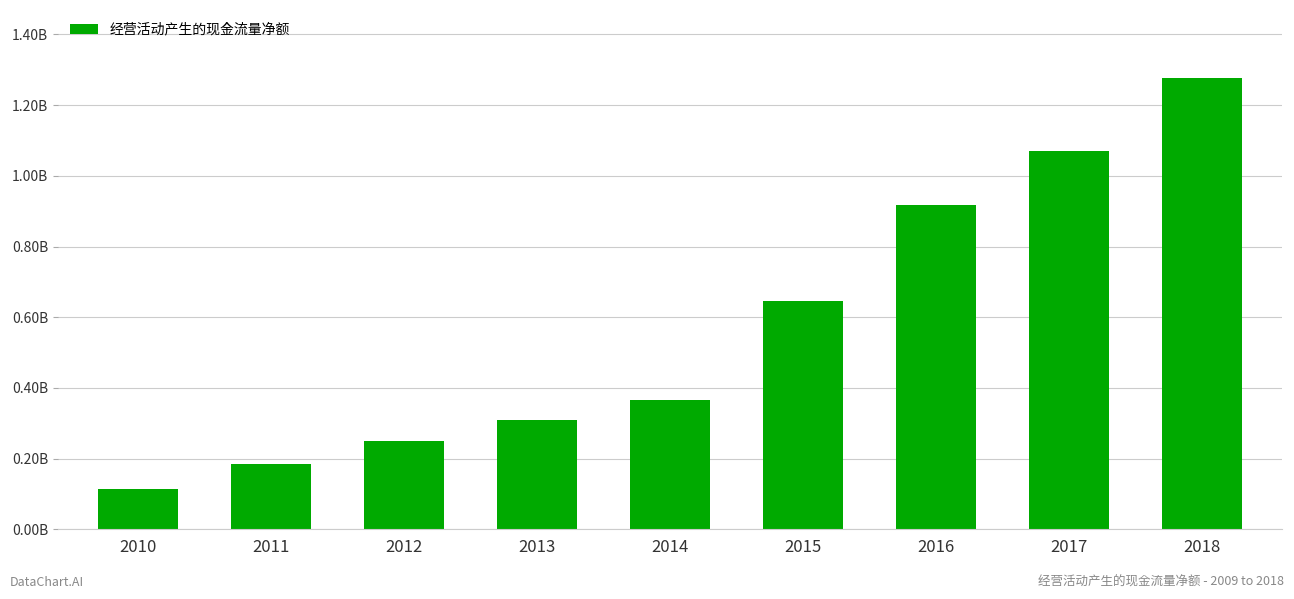

The value at 2015 is 645445084.6. True or false?

True